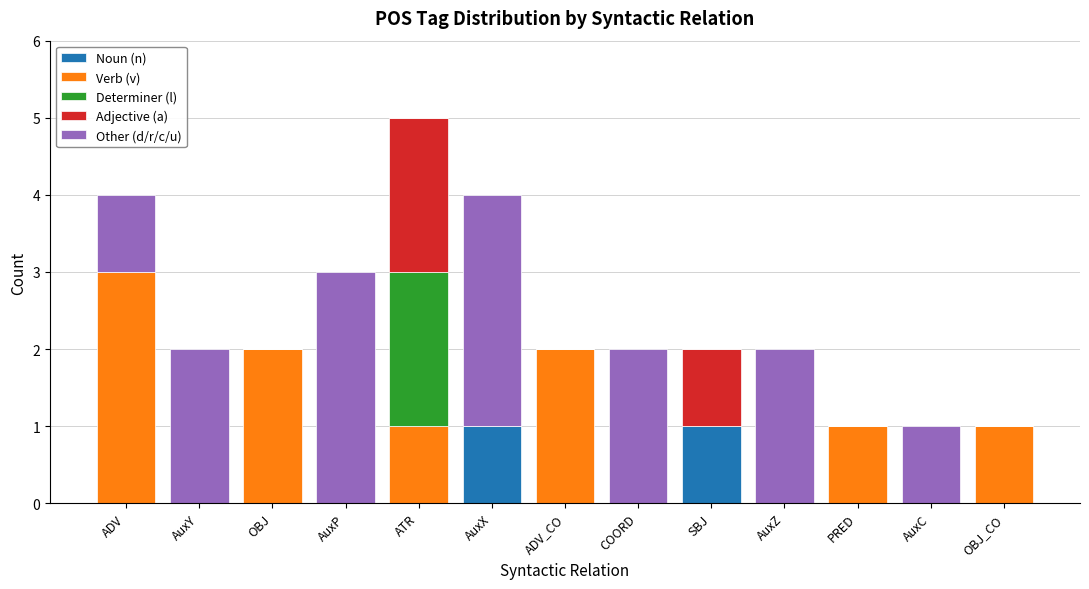

Which has a higher value, ATR or COORD?

ATR